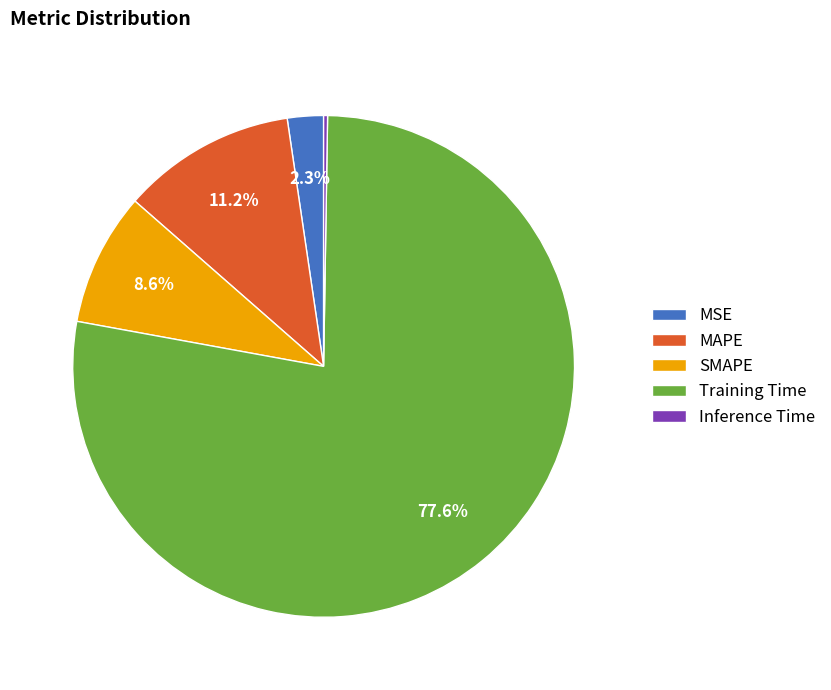

Combined, do SMAPE and MSE account for over 50%?

No